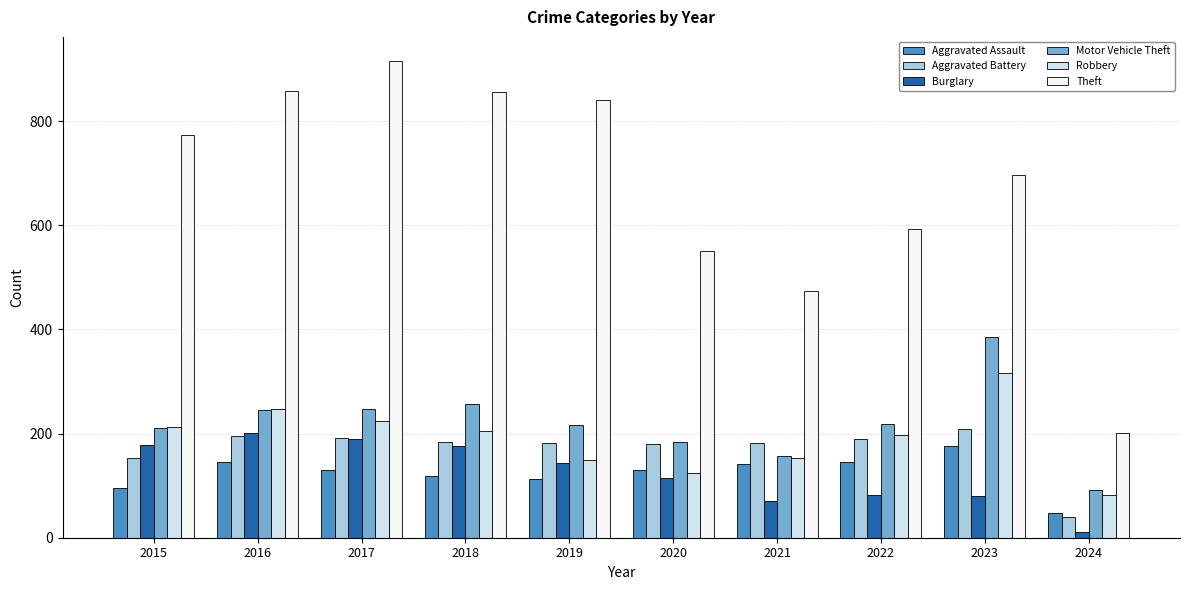

What is the spread (max minus min) of values at 2017?

785